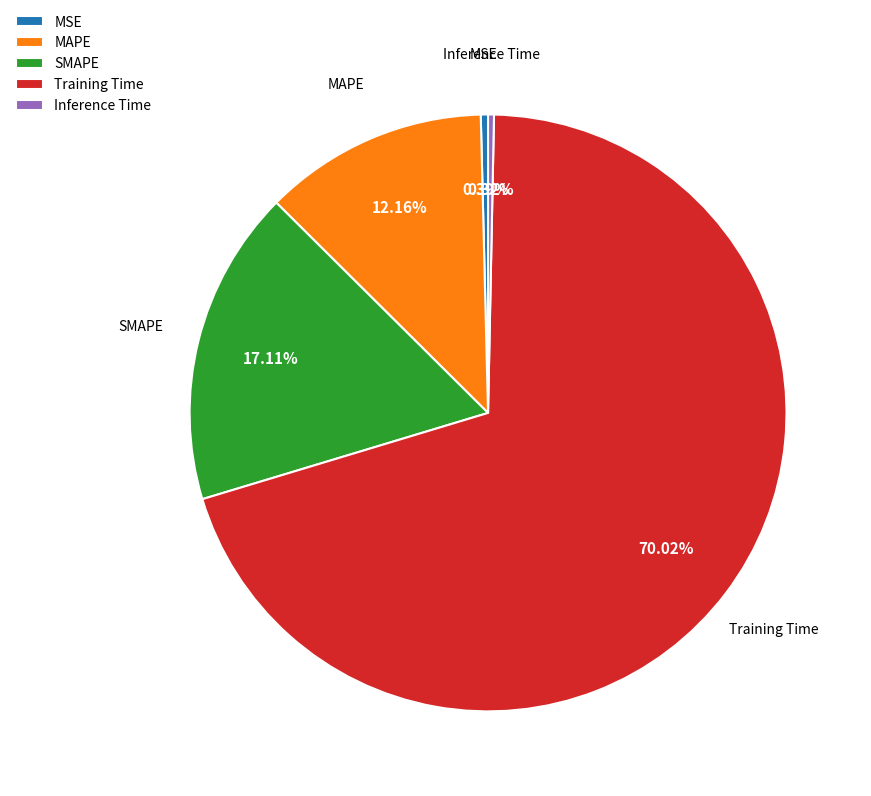

How many slices are in this pie chart?

5